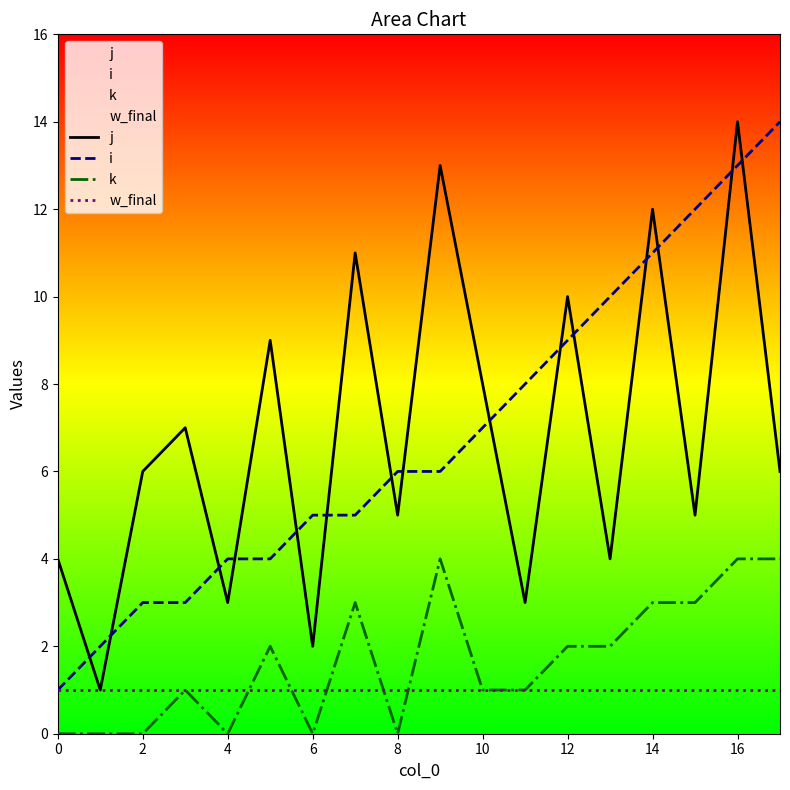

At which category is the sum across all series the highest?

16